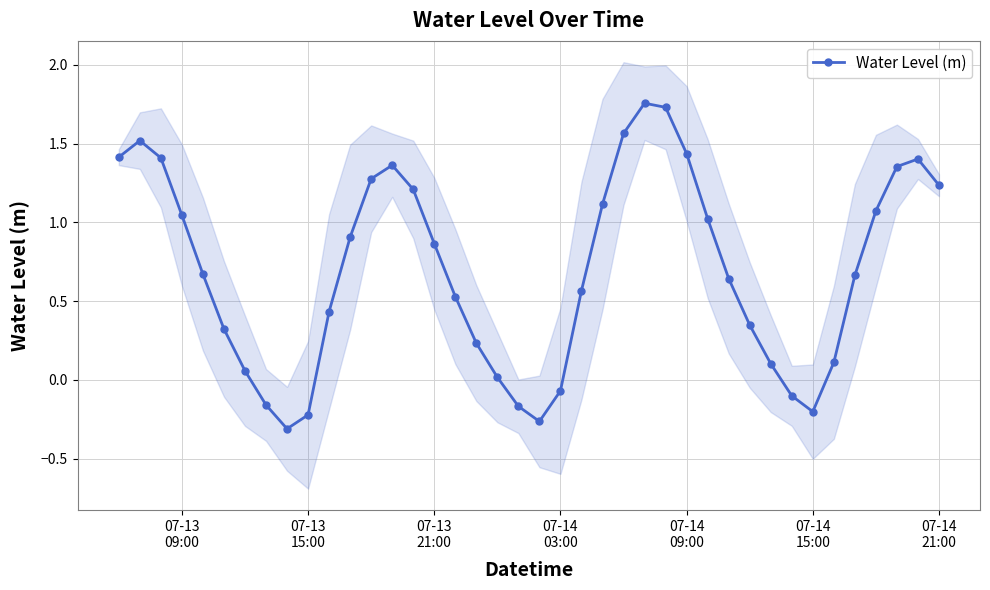

True or false: Water Level (m) has more than 2 points higher than both neighbors.

True